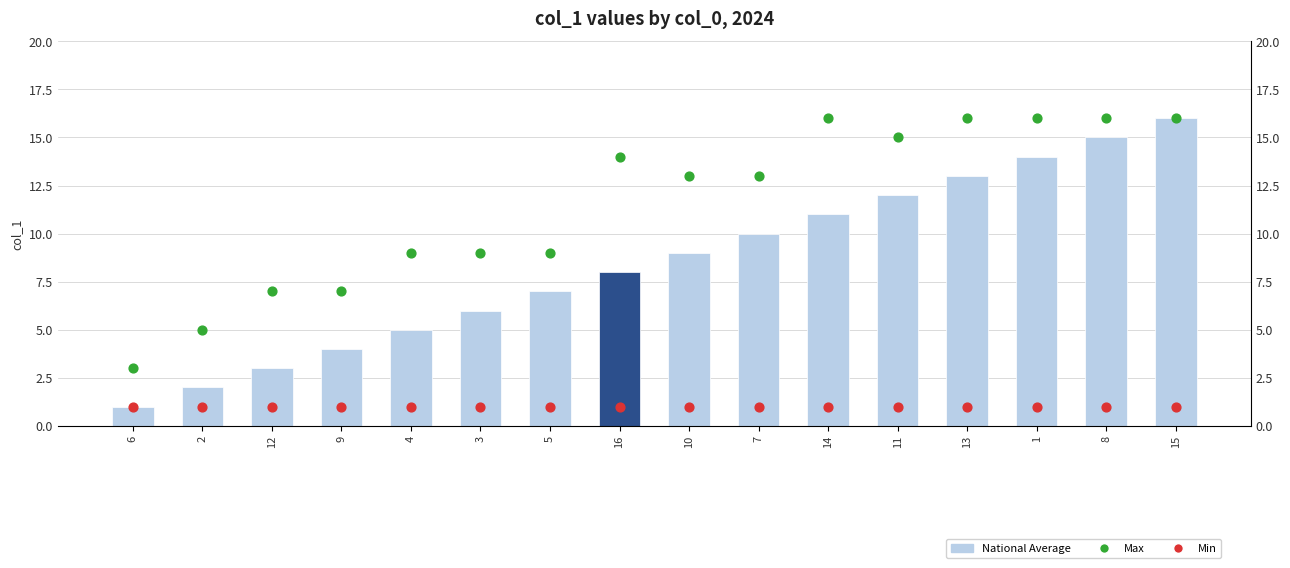

At which category is the sum across all series the highest?

15